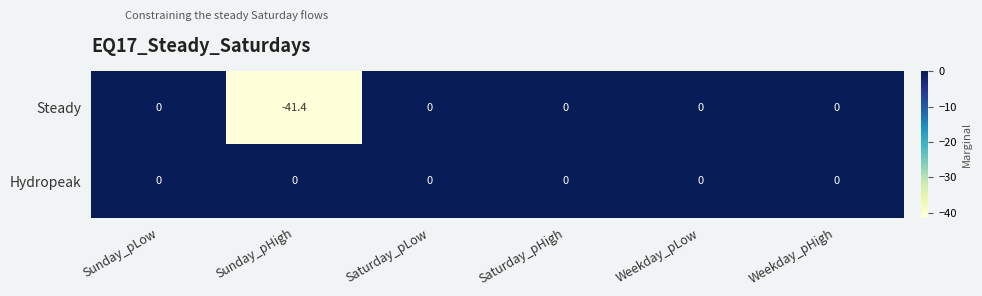

Is it true that Hydropeak equals 0.0 at Weekday_pLow?

True